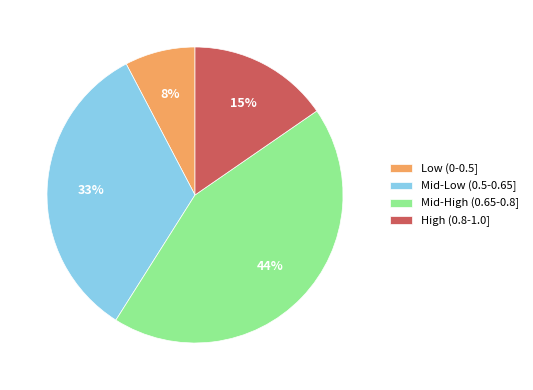

Combined, do Mid-Low (0.5-0.65] and Low (0-0.5] account for over 50%?

No